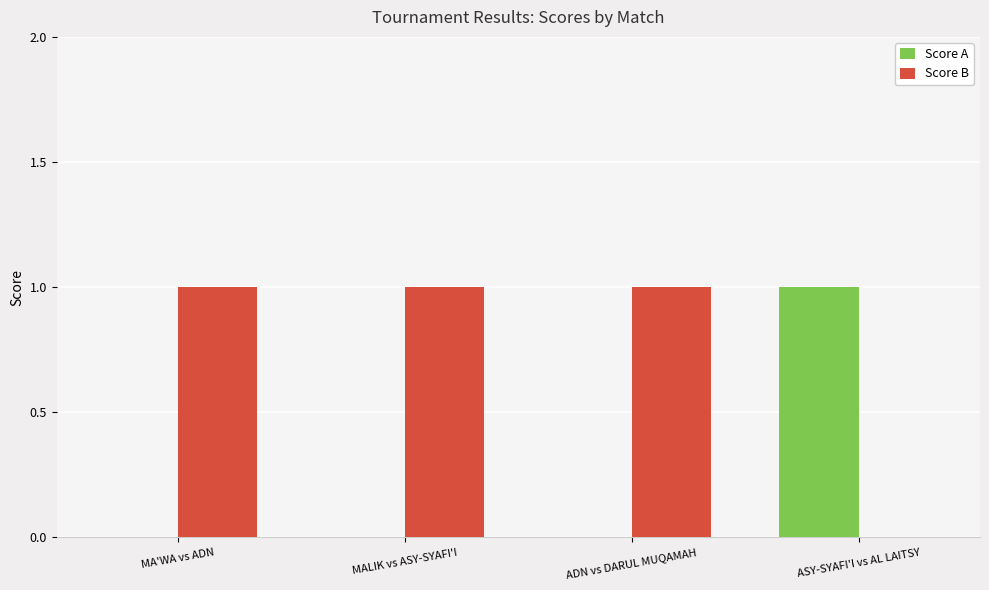

How many data points does each series have?

4